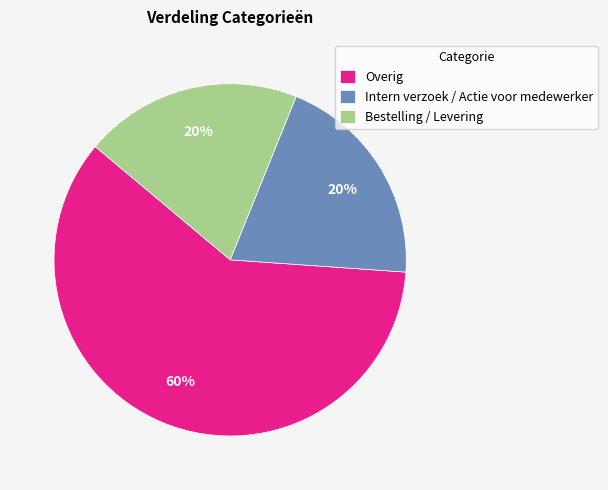

Count the number of slices in the pie.

3